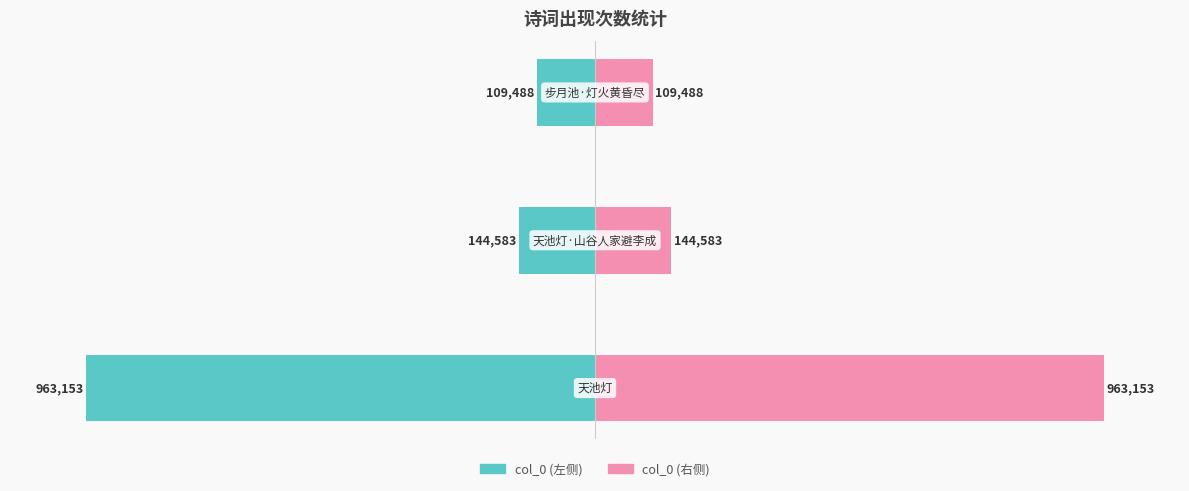

The value of col_0 (左) at 1 is -3.5. True or false?

False